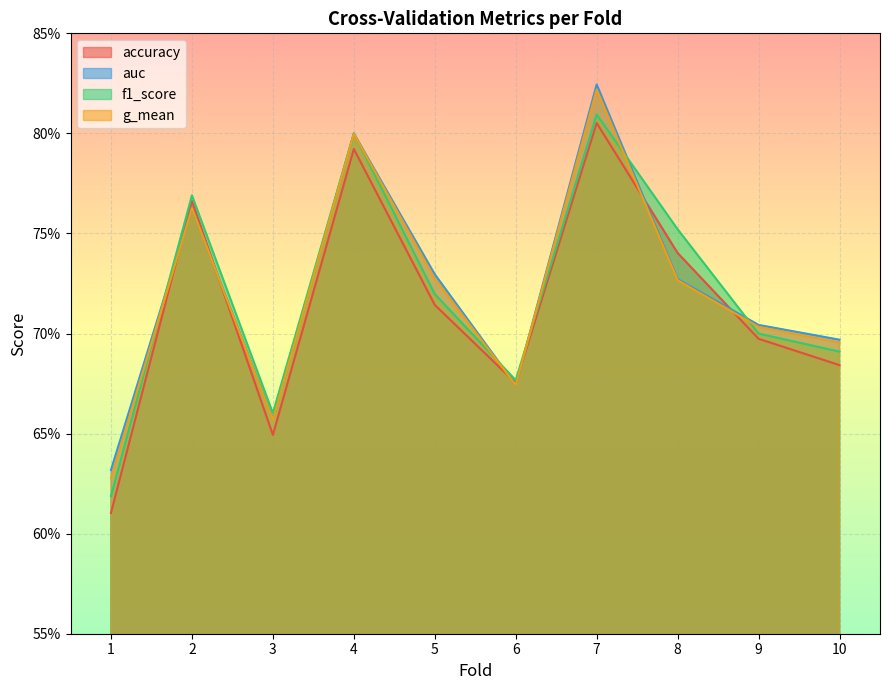

True or false: g_mean and auc intersect in this chart.

False